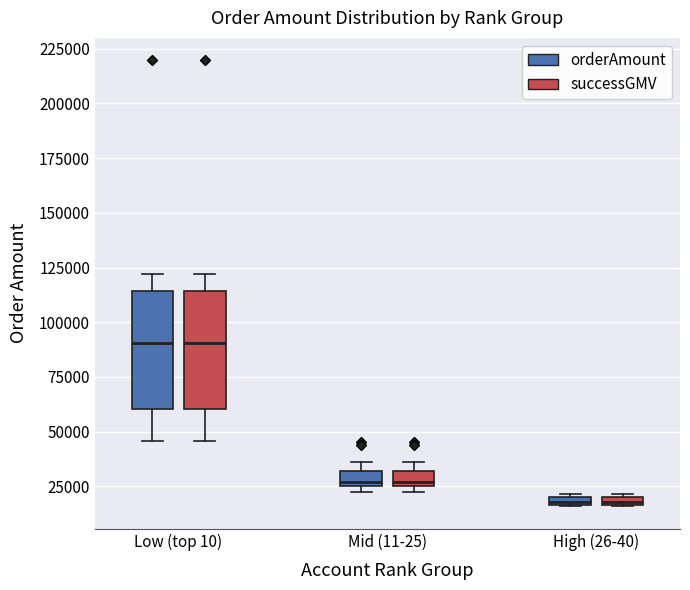

Where is the upper edge of the box for High (26-40) (orderAmount) on the y-axis? The values are not printed on the chart, so give them approximately, as read against the axis.

20000